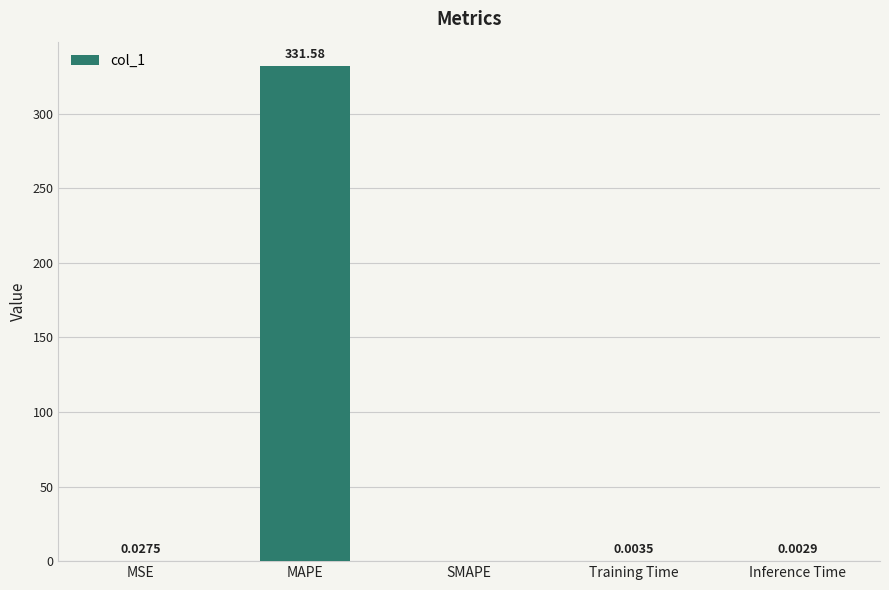

What is the average value?

66.3